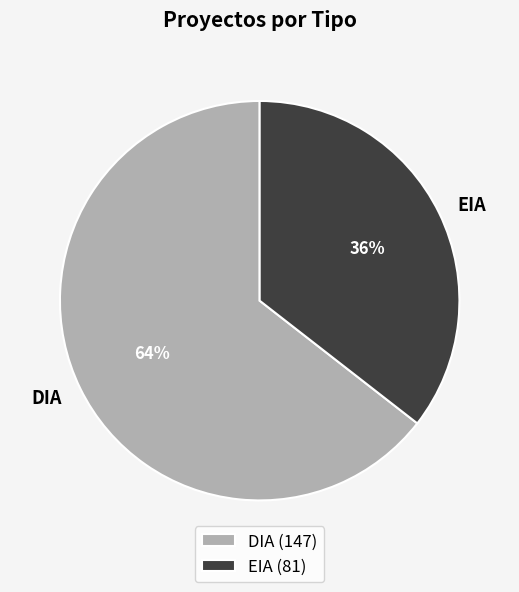

How many slices are in this pie chart?

2